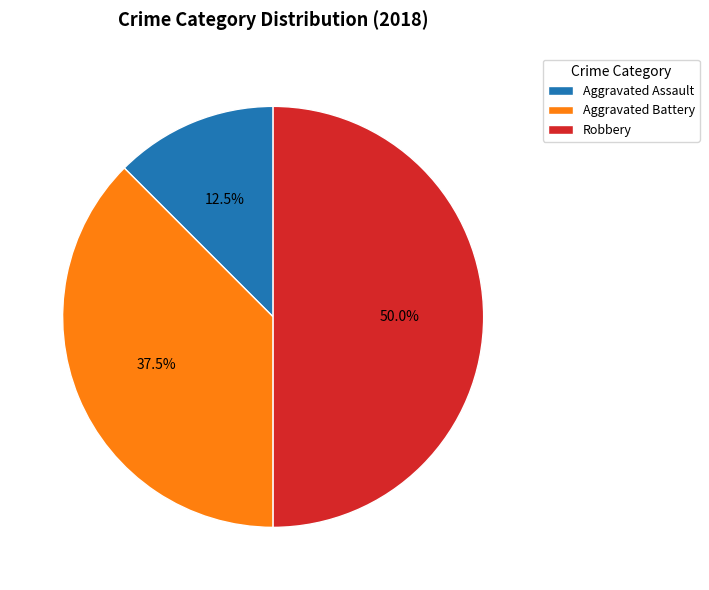

Which category has the biggest portion of the pie?

Robbery